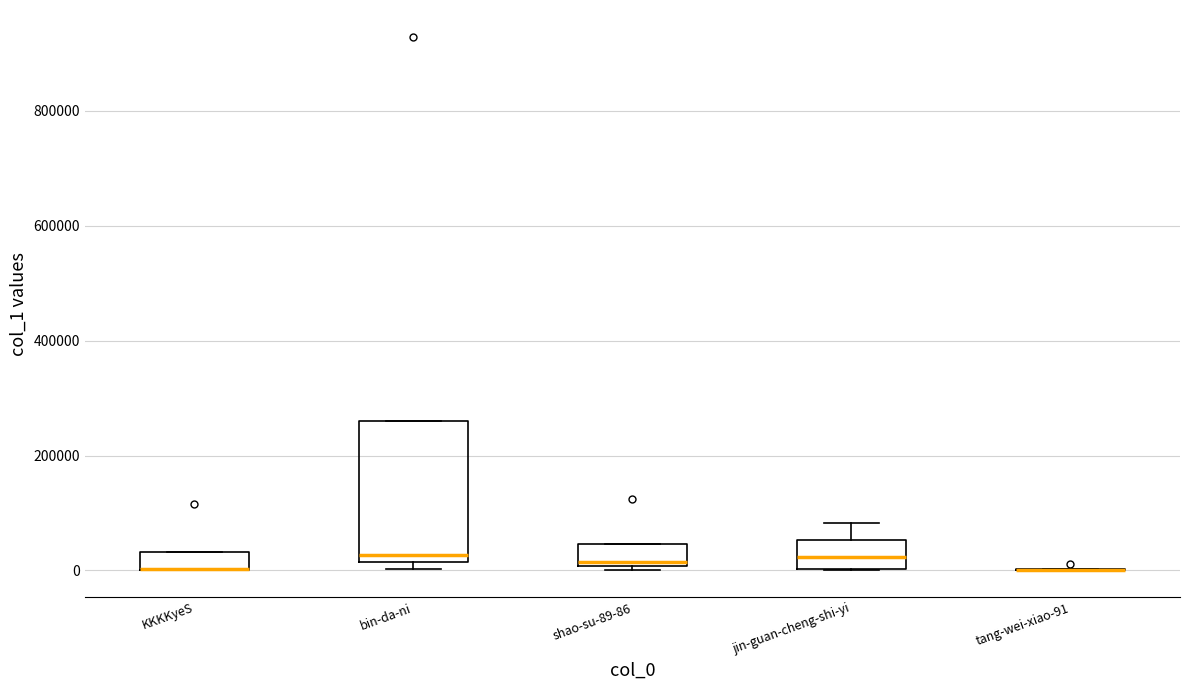

Reading left to right, read every box against the y-axis: the position of its median line, the range the box covers, and the ends of its whiskers. The values are not printed on the chart, so give them approximately, as read against the axis.

KKKKyeS: median 0 (drawn on the box's lower edge), box 0 to 40000, whiskers 0 to 40000
bin-da-ni: median 20000 (just above the box's lower edge), box 20000 to 260000, whiskers 0 to 260000
shao-su-89-86: median 20000, box 0 to 40000, whiskers 0 to 40000
jin-guan-cheng-shi-yi: median 20000, box 0 to 60000, whiskers 0 to 80000
tang-wei-xiao-91: box collapsed to a line at 0, whiskers 0 to 0